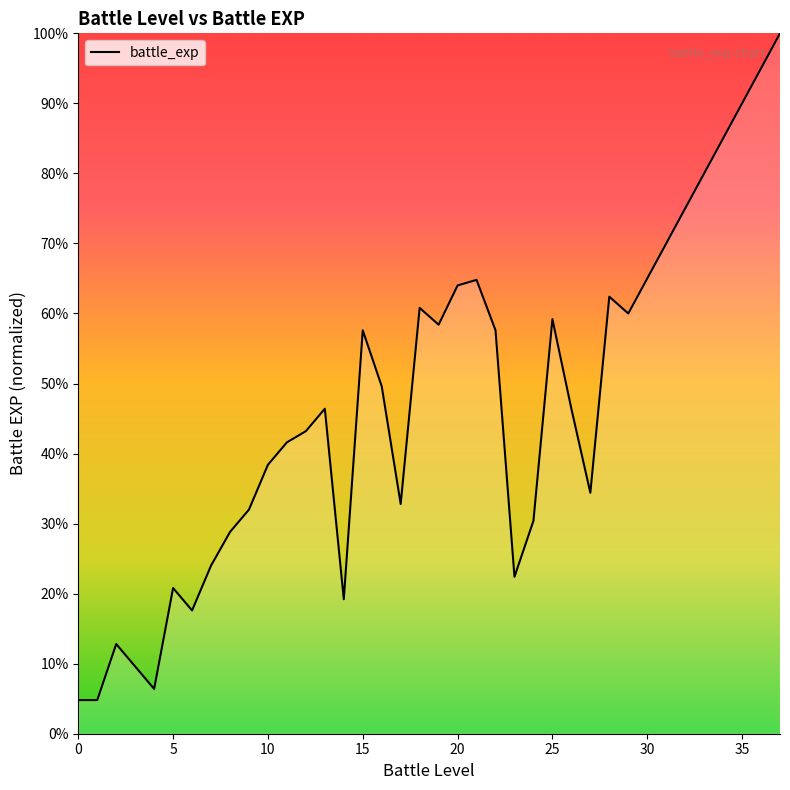

Reading left to right, extract all data points from this chart.

4.8	4.8	12.8	9.6	6.4	20.8	17.6	24.0	28.8	32.0	38.4	41.6	43.2	46.4	19.2	57.6	49.6	32.8	60.8	58.4	64.0	64.8	57.6	22.4	30.4	59.2	46.4	34.4	62.4	60.0	65.0	70.0	75.0	80.0	85.0	90.0	95.0	100.0